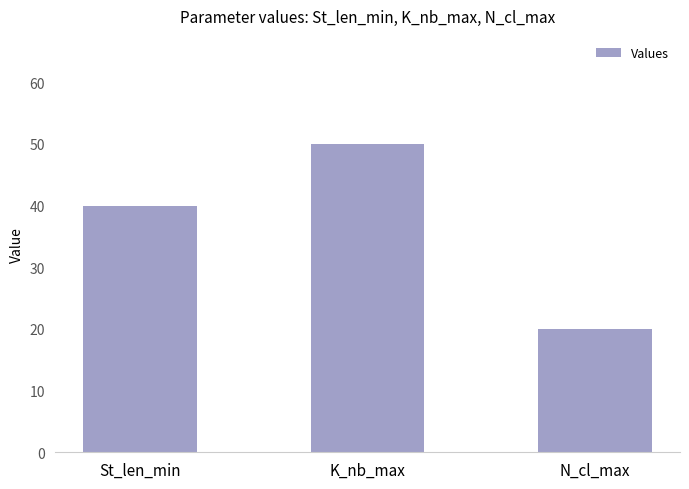

The value at St_len_min is 40. True or false?

True